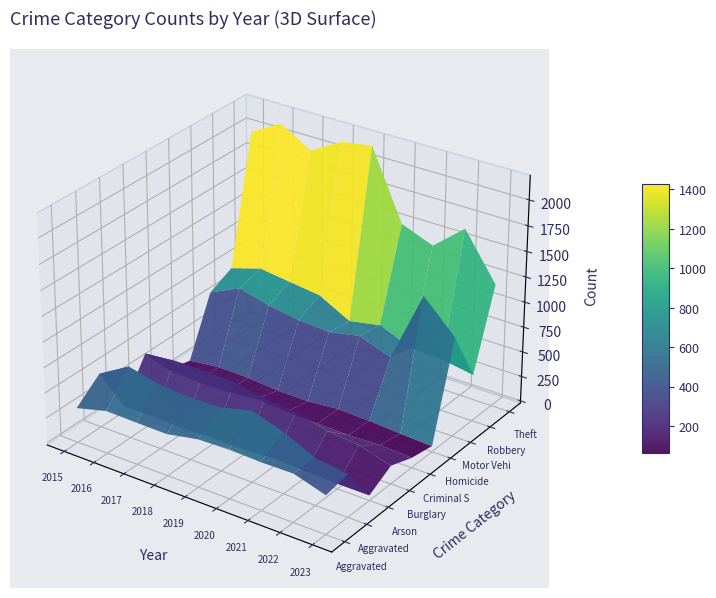

Which label corresponds to the smallest value in the chart?

Arson